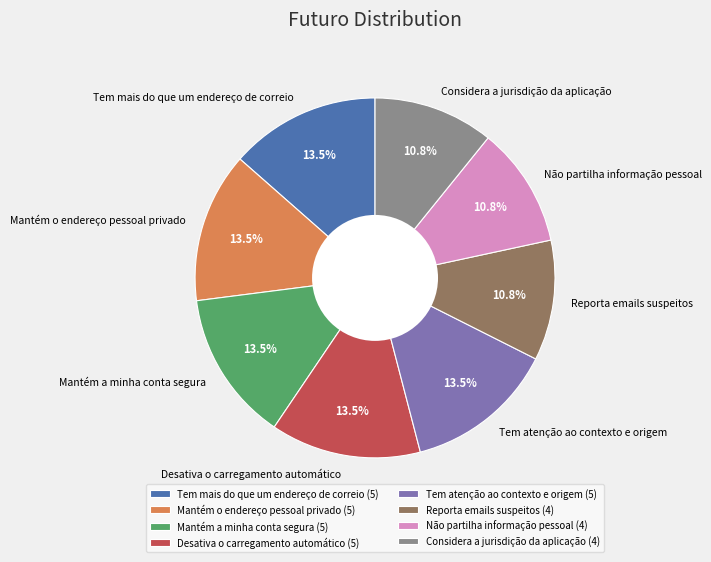

Between Tem atenção ao contexto e origem and Considera a jurisdição da aplicação, which is larger?

Tem atenção ao contexto e origem